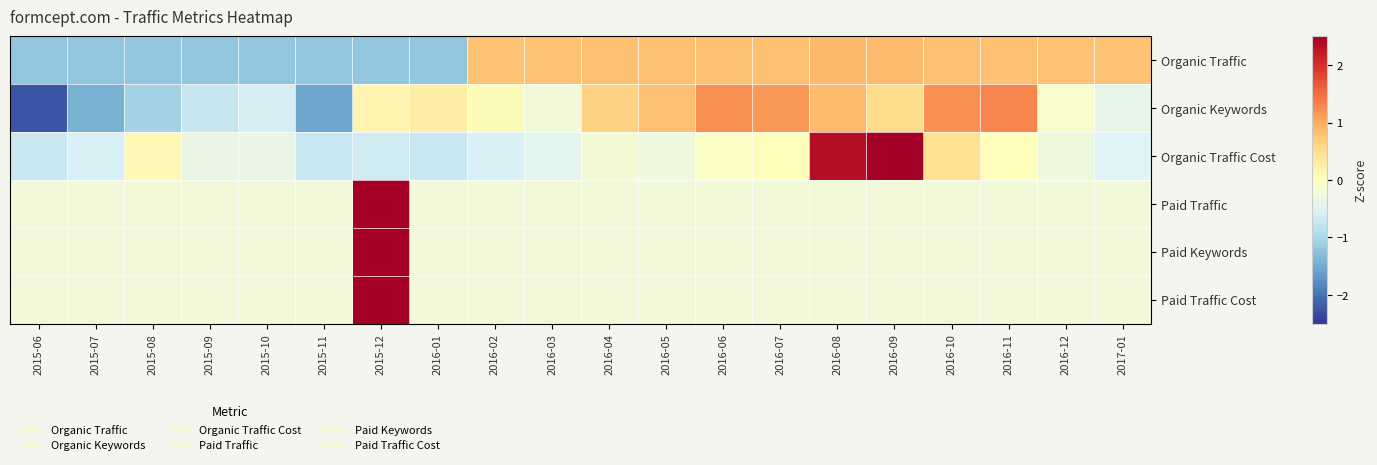

Reading right to left, extract all data points from this chart.

Organic Traffic: 2017-01=0.8	2016-12=0.8	2016-11=0.8	2016-10=0.8	2016-09=0.9	2016-08=0.9	2016-07=0.8	2016-06=0.8	2016-05=0.8	2016-04=0.8	2016-03=0.8	2016-02=0.8	2016-01=-1.2	2015-12=-1.2	2015-11=-1.2	2015-10=-1.2	2015-09=-1.2	2015-08=-1.2	2015-07=-1.2	2015-06=-1.2
Organic Keywords: 2017-01=-0.4	2016-12=-0.1	2016-11=1.3	2016-10=1.2	2016-09=0.5	2016-08=0.9	2016-07=1.2	2016-06=1.2	2016-05=0.8	2016-04=0.6	2016-03=-0.2	2016-02=0.1	2016-01=0.3	2015-12=0.2	2015-11=-1.6	2015-10=-0.6	2015-09=-0.7	2015-08=-1.1	2015-07=-1.4	2015-06=-2.2
Organic Traffic Cost: 2017-01=-0.5	2016-12=-0.3	2016-11=0.0	2016-10=0.5	2016-09=3.3	2016-08=2.3	2016-07=0.0	2016-06=-0.0	2016-05=-0.3	2016-04=-0.2	2016-03=-0.4	2016-02=-0.6	2016-01=-0.7	2015-12=-0.6	2015-11=-0.7	2015-10=-0.3	2015-09=-0.3	2015-08=0.1	2015-07=-0.6	2015-06=-0.7
Paid Traffic: 2017-01=-0.2	2016-12=-0.2	2016-11=-0.2	2016-10=-0.2	2016-09=-0.2	2016-08=-0.2	2016-07=-0.2	2016-06=-0.2	2016-05=-0.2	2016-04=-0.2	2016-03=-0.2	2016-02=-0.2	2016-01=-0.2	2015-12=4.4	2015-11=-0.2	2015-10=-0.2	2015-09=-0.2	2015-08=-0.2	2015-07=-0.2	2015-06=-0.2
Paid Keywords: 2017-01=-0.2	2016-12=-0.2	2016-11=-0.2	2016-10=-0.2	2016-09=-0.2	2016-08=-0.2	2016-07=-0.2	2016-06=-0.2	2016-05=-0.2	2016-04=-0.2	2016-03=-0.2	2016-02=-0.2	2016-01=-0.2	2015-12=4.4	2015-11=-0.2	2015-10=-0.2	2015-09=-0.2	2015-08=-0.2	2015-07=-0.2	2015-06=-0.2
Paid Traffic Cost: 2017-01=-0.2	2016-12=-0.2	2016-11=-0.2	2016-10=-0.2	2016-09=-0.2	2016-08=-0.2	2016-07=-0.2	2016-06=-0.2	2016-05=-0.2	2016-04=-0.2	2016-03=-0.2	2016-02=-0.2	2016-01=-0.2	2015-12=4.4	2015-11=-0.2	2015-10=-0.2	2015-09=-0.2	2015-08=-0.2	2015-07=-0.2	2015-06=-0.2